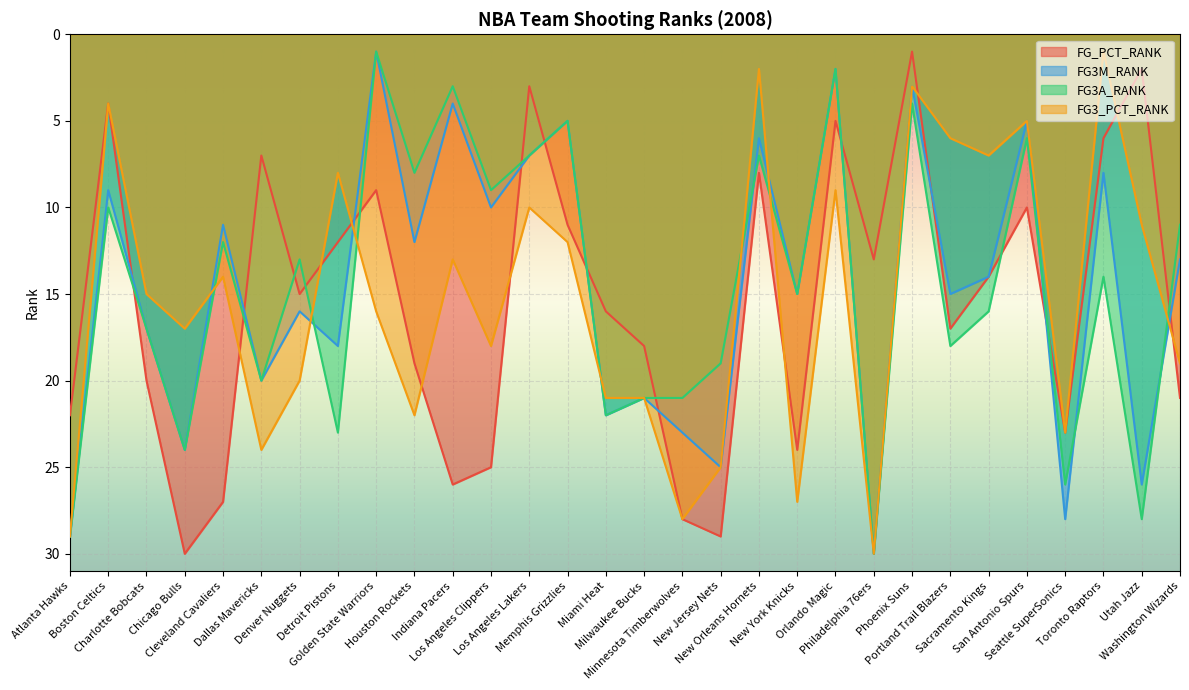

What is the difference between the highest and lowest values at Houston Rockets?

14